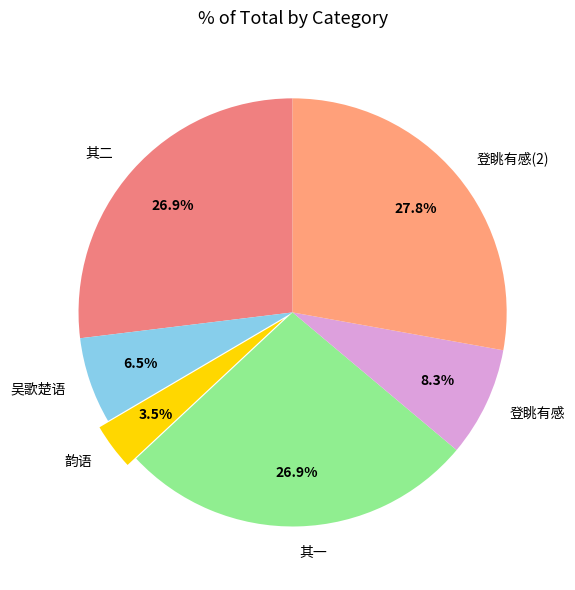

How many slices are in this pie chart?

6